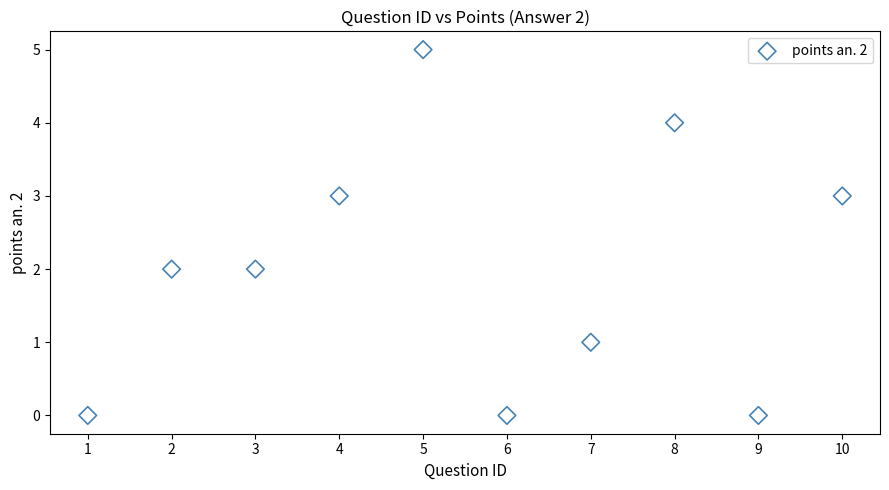

What is the range of X values (max minus min)?

9